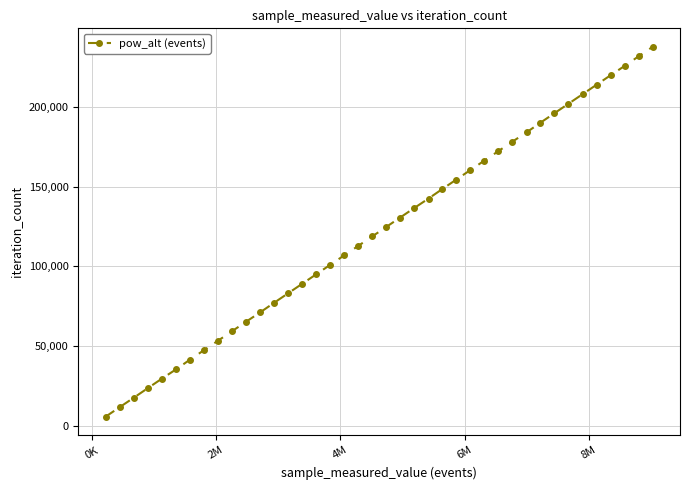

What is the value of the 12th point from the left?

71256